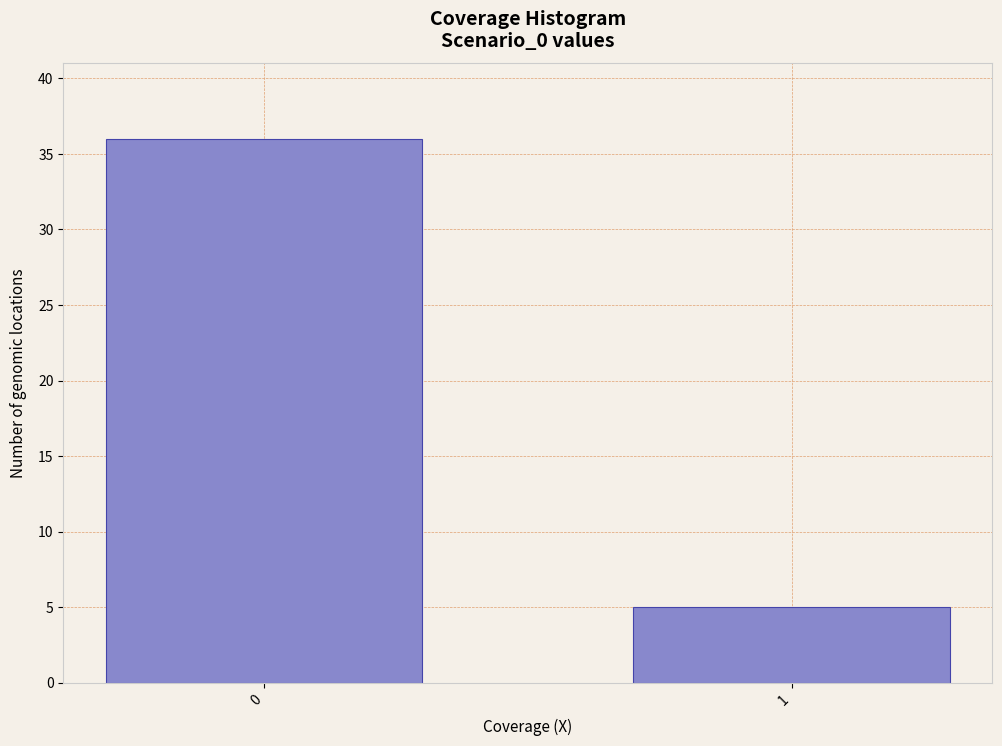

Reading left to right, what are all the values shown in this chart?

0=36	1=5